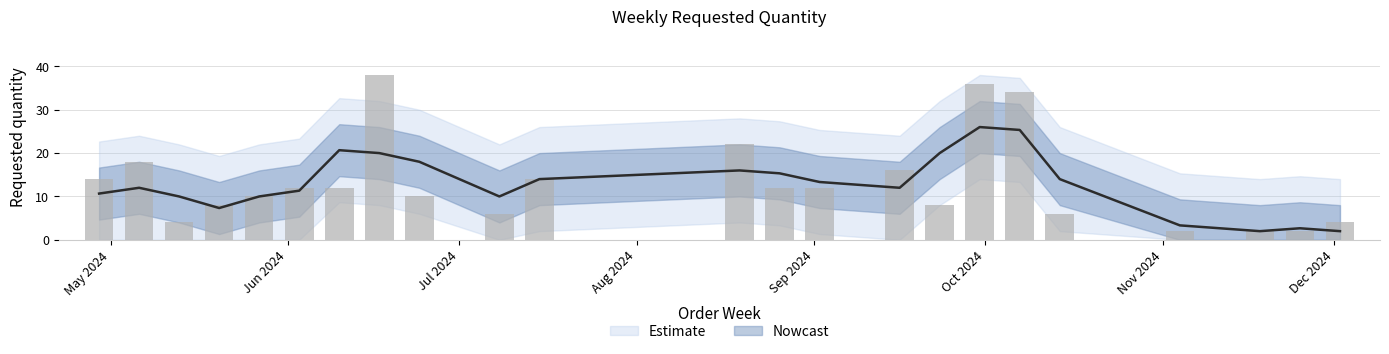

What is the smallest value displayed?

2